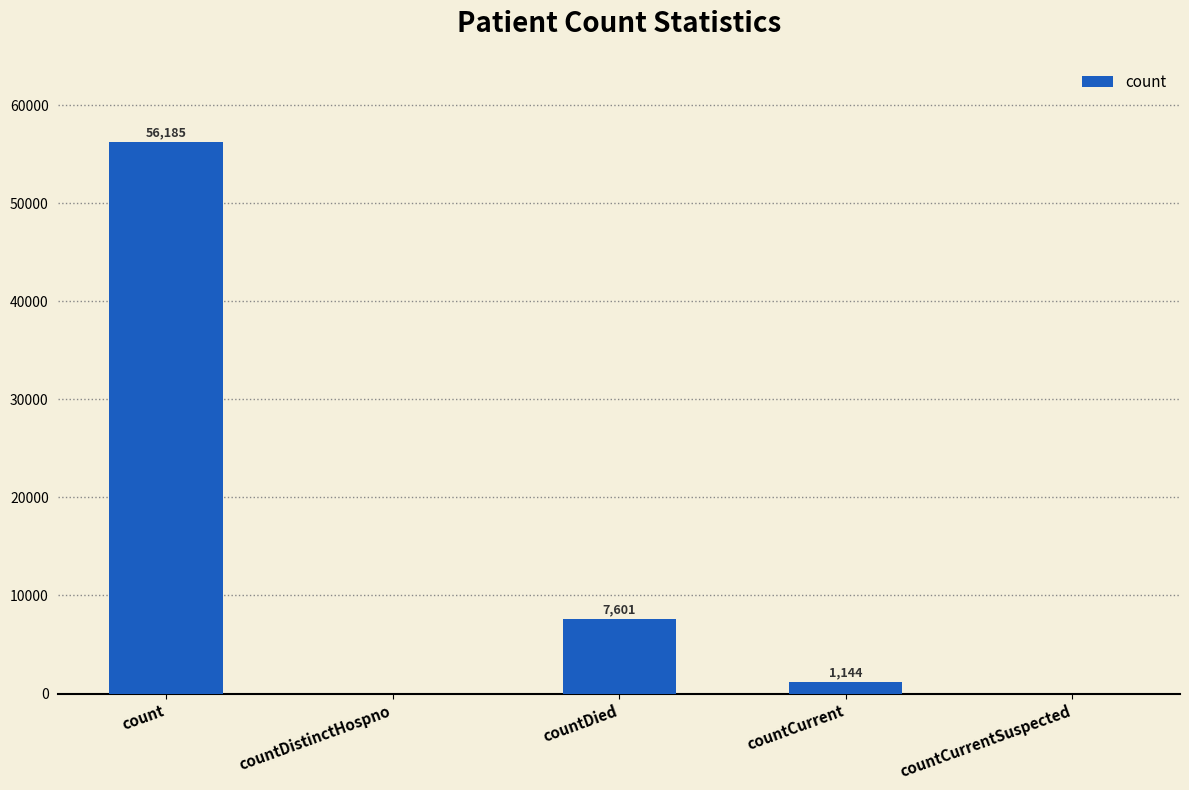

What is the sum of all values?

64930